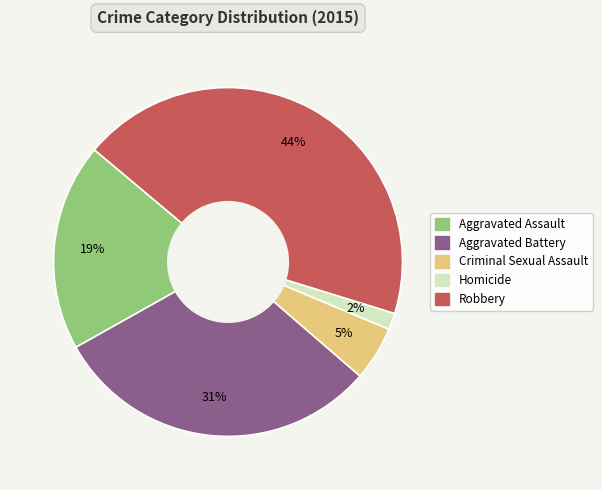

To the nearest percent, what is the average slice percentage?

20%